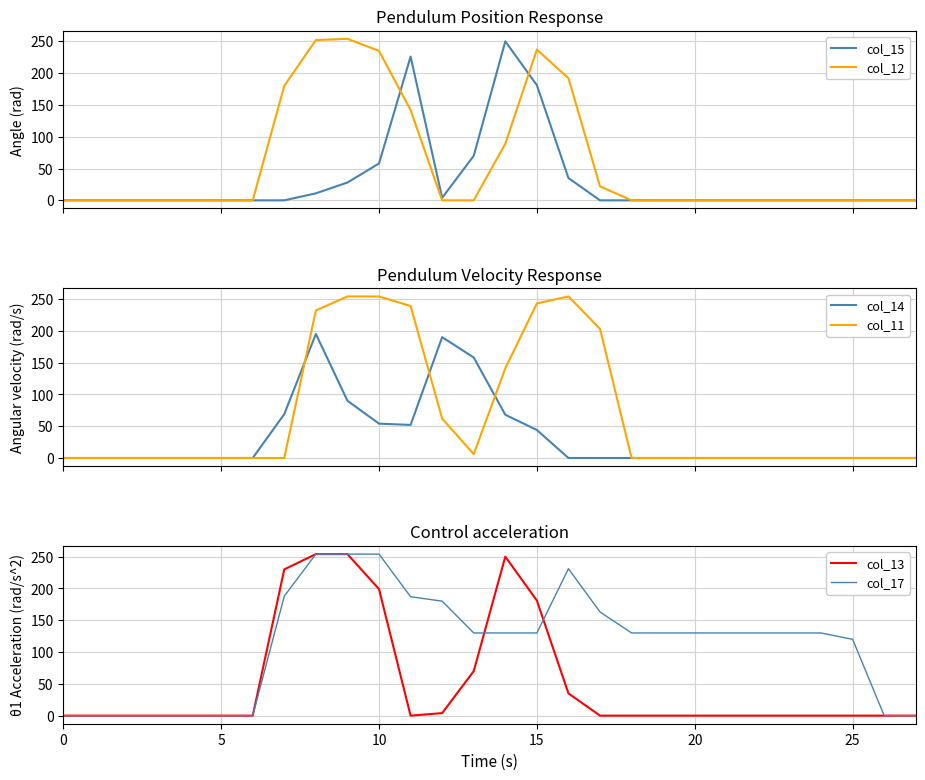

What is the maximum value for col_14?

195